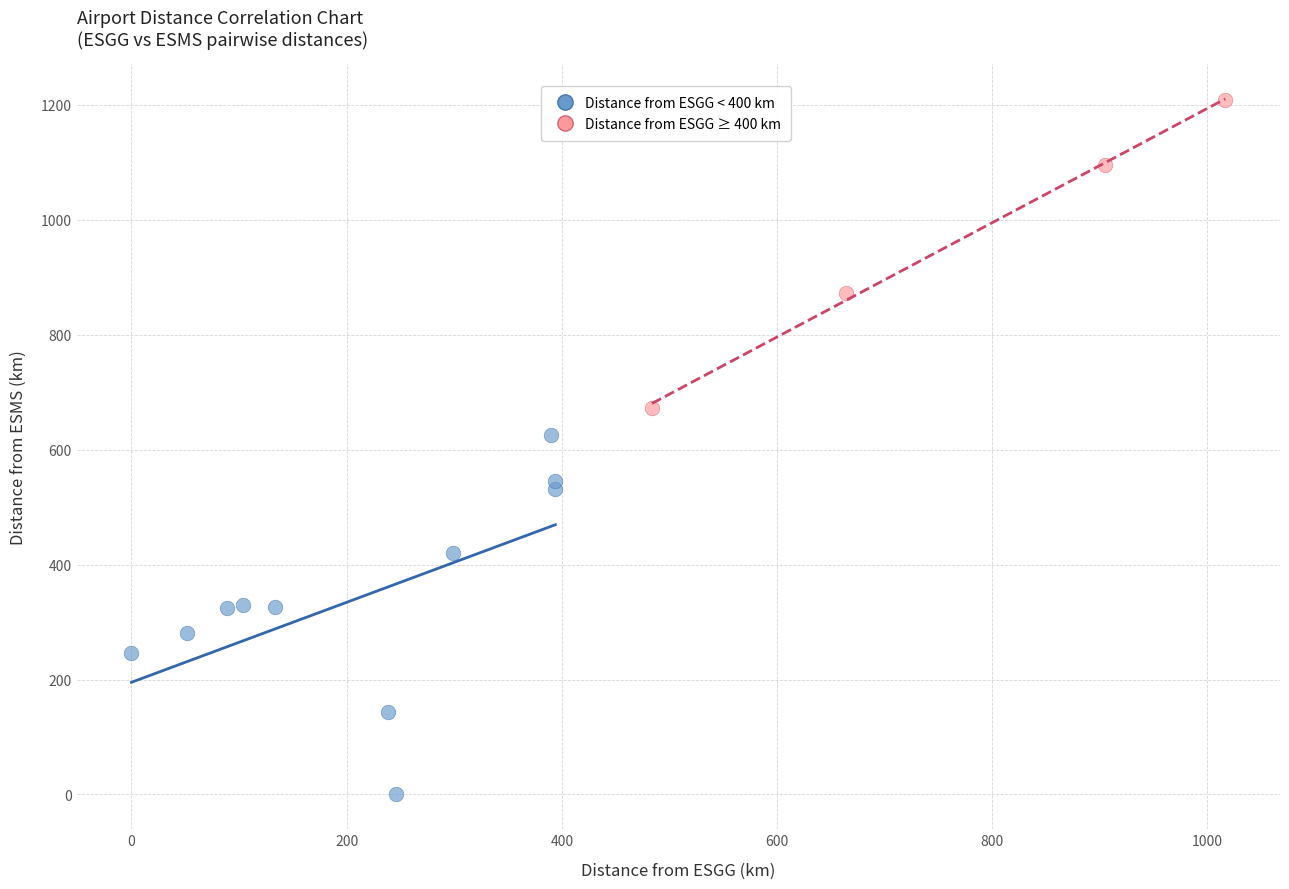

Which series contains the lowest Y value?

Distance from ESGG < 400 km